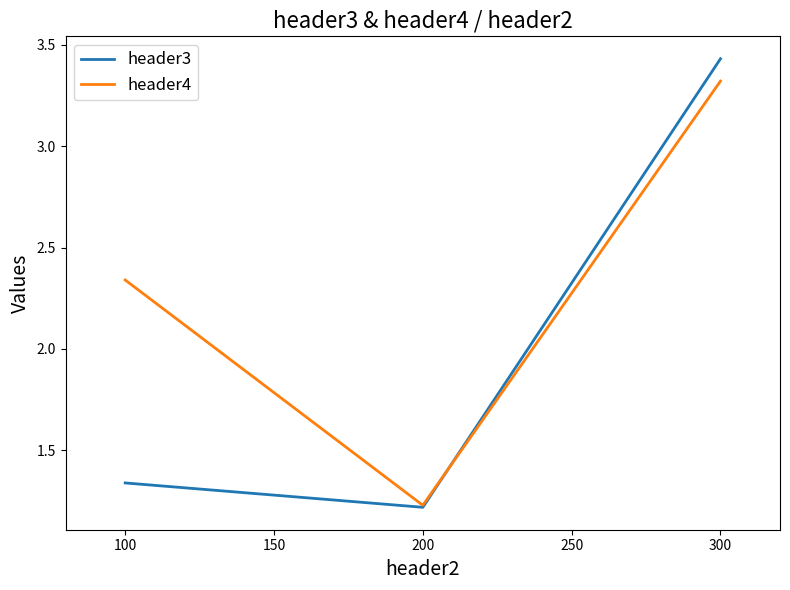

Rank the series by their maximum value, from highest to lowest.

header3, header4